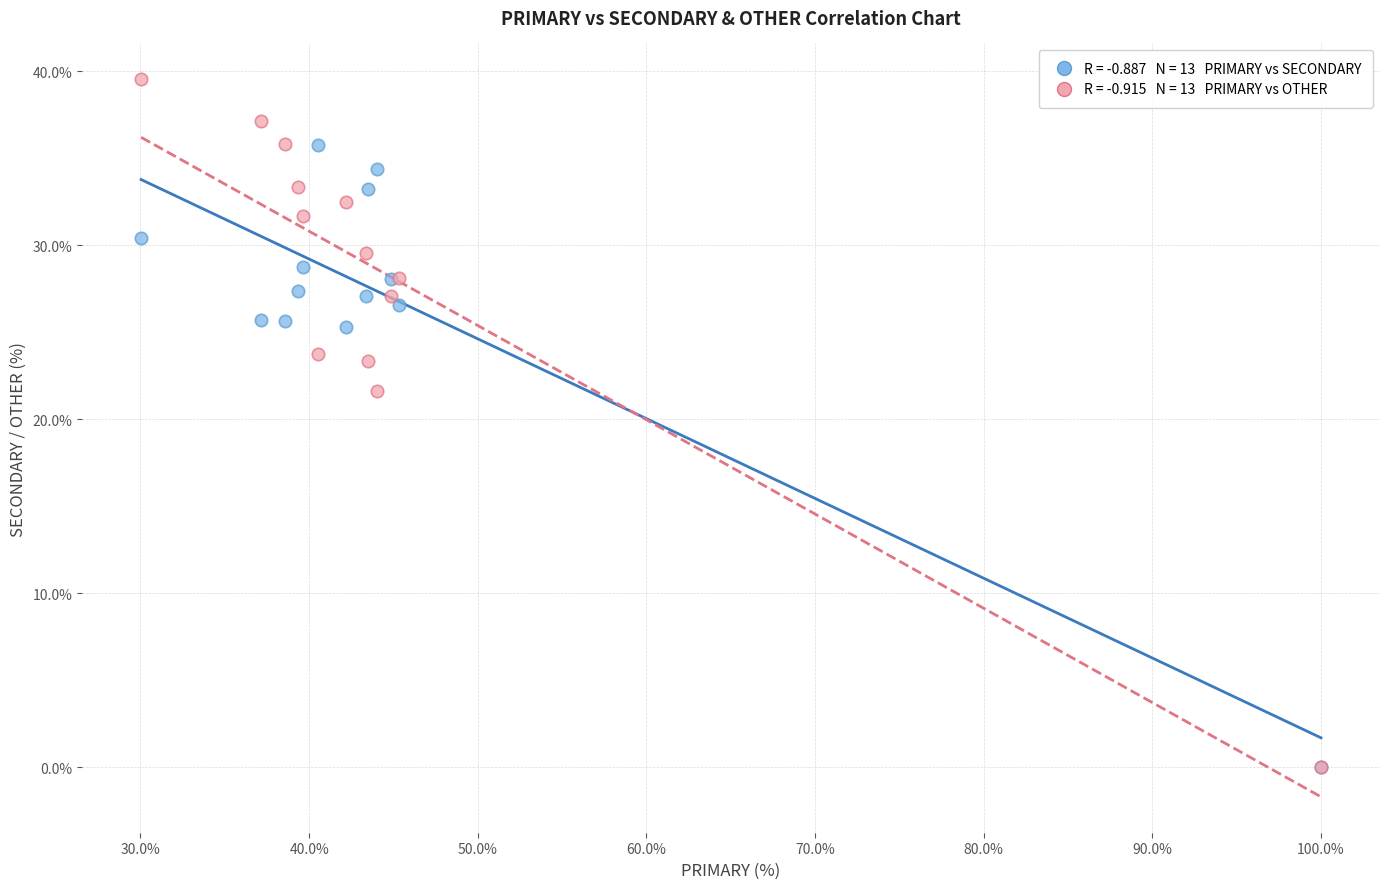

Across all series, what Y value is closest to 19?

21.6